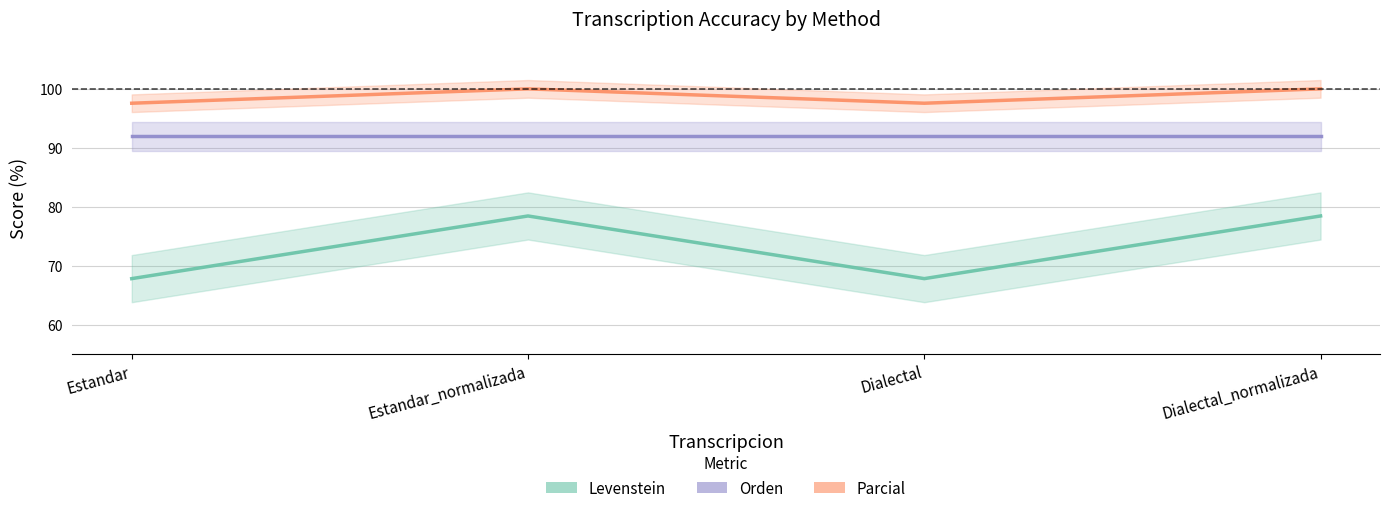

List the series in order of their peak value, lowest first.

Levenstein, Orden, Parcial